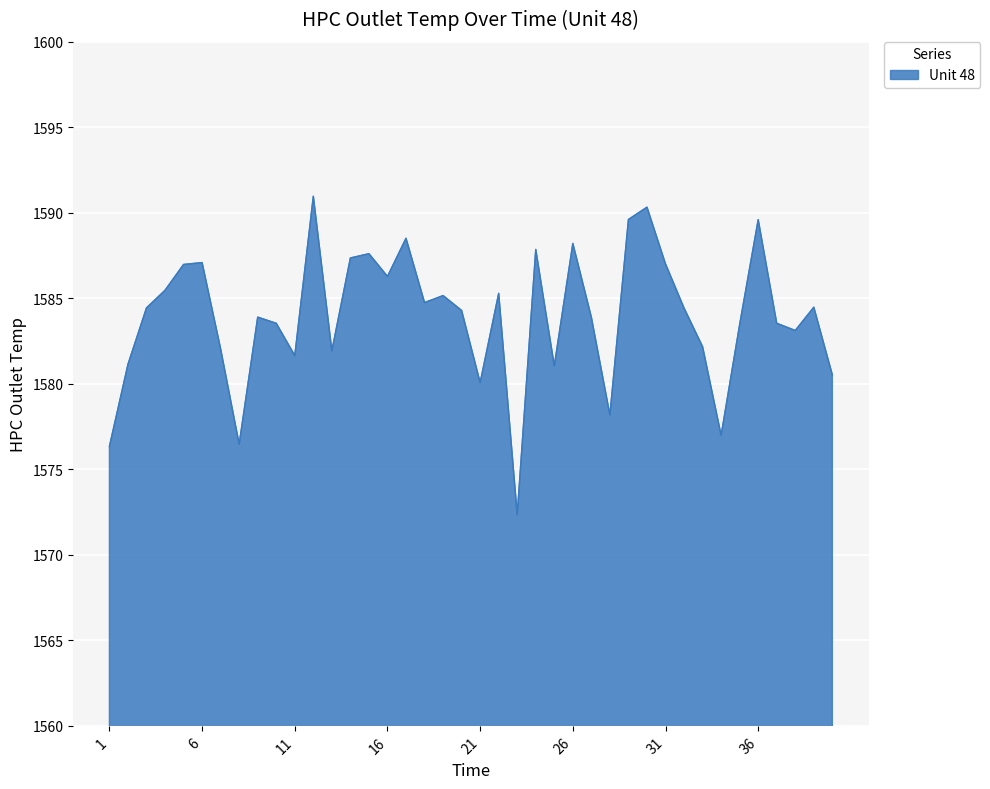

What is the maximum value shown in the chart?

1591.0